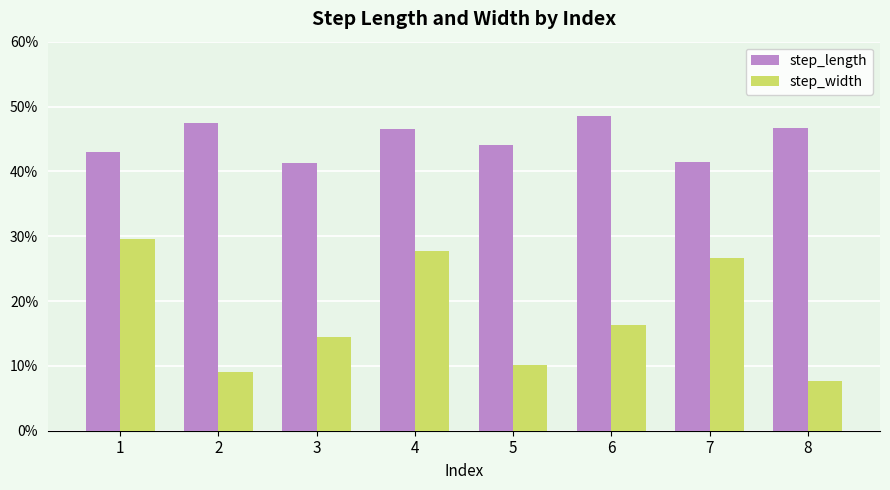

Rank the series by their maximum value, from lowest to highest.

step_width, step_length